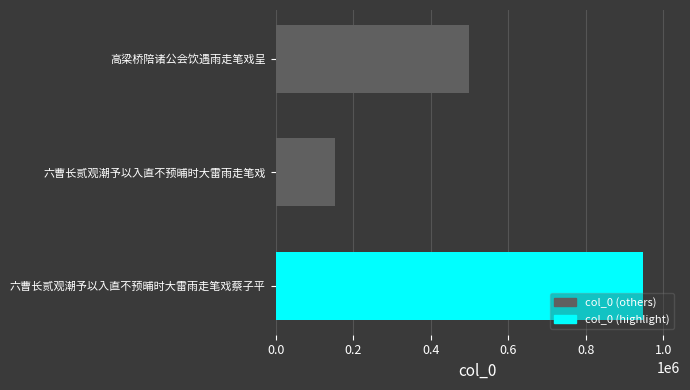

What is the maximum value shown in the chart?

948153